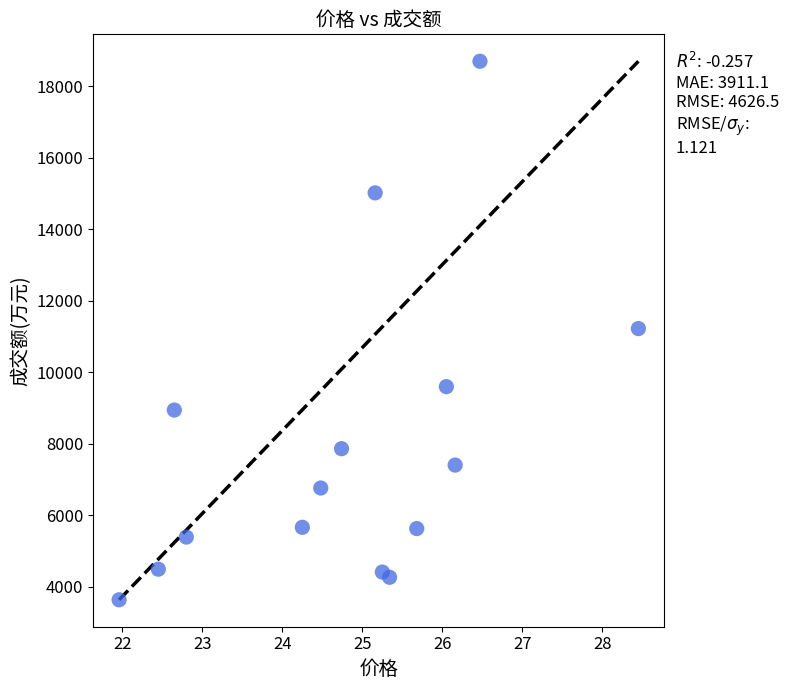

What is the range of Y values (max minus min)?

15061